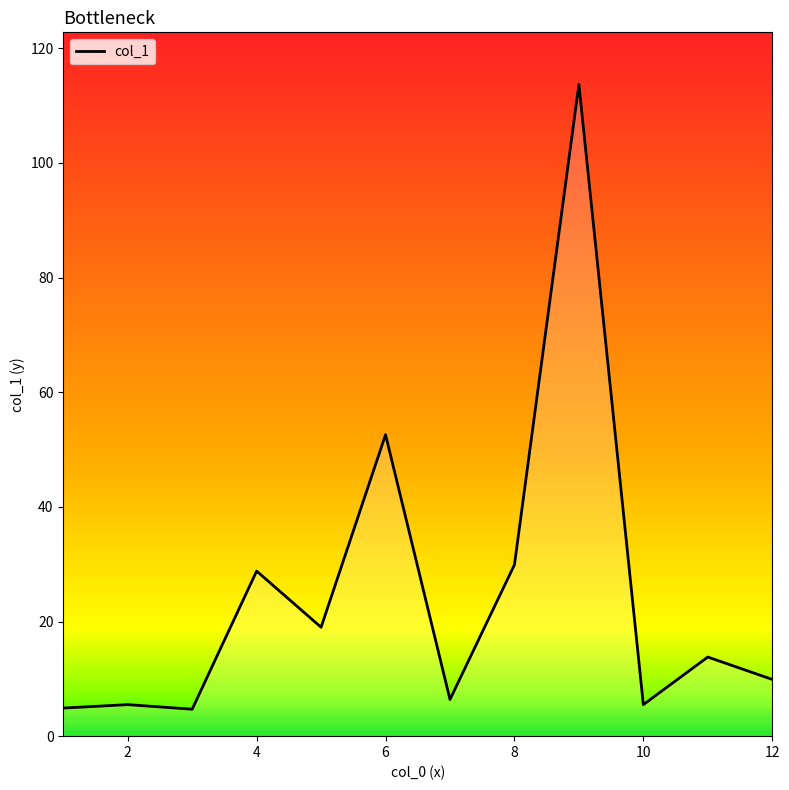

What is the greatest value displayed?

113.7